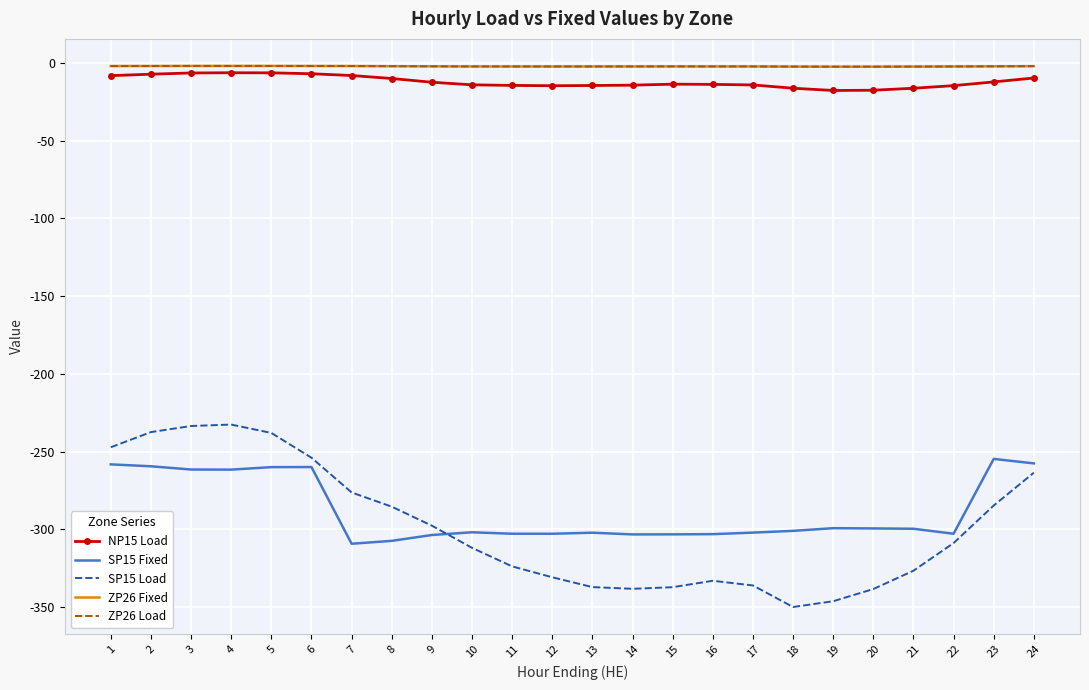

Reading left to right, transcribe all the data shown in this chart.

NP15 Load: 1=-8.1	2=-7.2	3=-6.4	4=-6.2	5=-6.3	6=-6.9	7=-8.0	8=-9.9	9=-12.4	10=-14.0	11=-14.4	12=-14.6	13=-14.4	14=-14.2	15=-13.6	16=-13.7	17=-14.1	18=-16.2	19=-17.7	20=-17.5	21=-16.2	22=-14.5	23=-12.1	24=-9.6
SP15 Fixed: 1=-258.2	2=-259.5	3=-261.5	4=-261.6	5=-260.0	6=-259.9	7=-309.3	8=-307.4	9=-303.7	10=-301.9	11=-302.9	12=-302.9	13=-302.2	14=-303.3	15=-303.2	16=-303.1	17=-302.1	18=-301.0	19=-299.3	20=-299.4	21=-299.6	22=-302.9	23=-254.7	24=-257.6
SP15 Load: 1=-247.2	2=-237.5	3=-233.5	4=-232.6	5=-238.0	6=-253.9	7=-276.3	8=-285.4	9=-297.7	10=-311.9	11=-323.9	12=-330.9	13=-337.2	14=-338.3	15=-337.2	16=-333.1	17=-336.1	18=-350.0	19=-346.3	20=-338.4	21=-326.6	22=-308.9	23=-284.7	24=-263.6
ZP26 Fixed: 1=-1.9	2=-1.9	3=-1.9	4=-1.9	5=-1.9	6=-1.9	7=-1.9	8=-2.0	9=-2.1	10=-2.2	11=-2.2	12=-2.2	13=-2.2	14=-2.2	15=-2.2	16=-2.2	17=-2.2	18=-2.3	19=-2.4	20=-2.3	21=-2.3	22=-2.2	23=-2.1	24=-2.0
ZP26 Load: 1=-1.9	2=-1.9	3=-1.9	4=-1.9	5=-1.9	6=-1.9	7=-1.9	8=-2.0	9=-2.1	10=-2.2	11=-2.2	12=-2.2	13=-2.2	14=-2.2	15=-2.2	16=-2.2	17=-2.2	18=-2.3	19=-2.4	20=-2.3	21=-2.3	22=-2.2	23=-2.1	24=-2.0